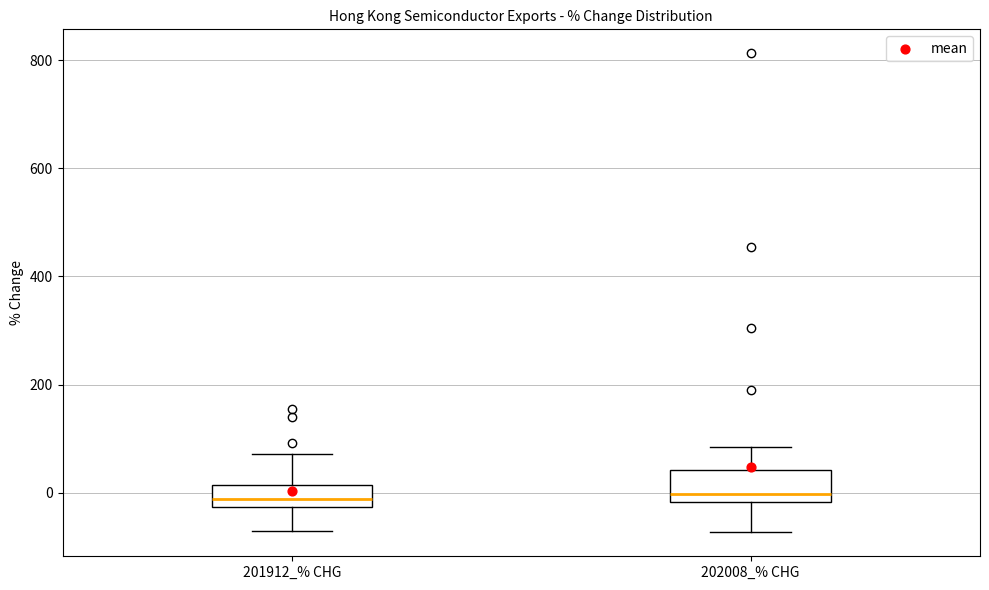

Reading left to right, transcribe this box plot: for each box, give where its median line is, the range the box spans, and where its two whiskers end, as read against the y-axis. The values are not printed on the chart, so give them approximately, as read against the axis.

201912_% CHG: median -20 (just above the box's lower edge), box -20 to 20, whiskers -80 to 80
202008_% CHG: median 0, box -20 to 40, whiskers -80 to 80